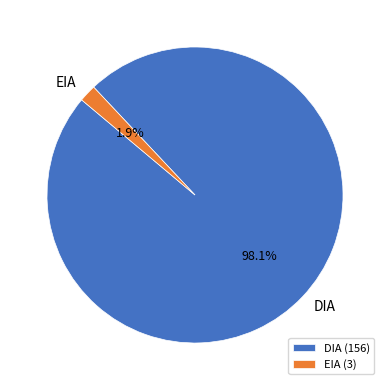

What is the total percentage of DIA and EIA?

100.0%